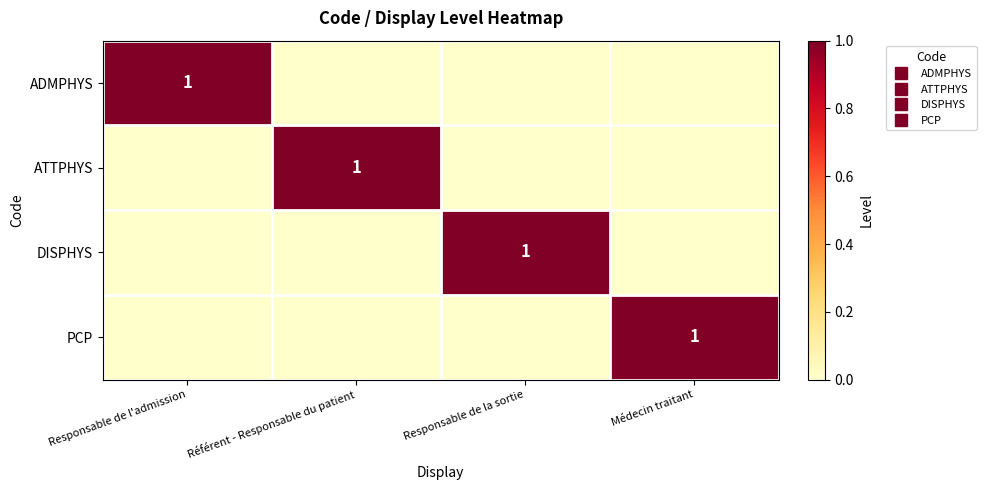

Rank the categories by ADMPHYS value from highest to lowest.

Responsable de l'admission, Référent - Responsable du patient, Responsable de la sortie, Médecin traitant